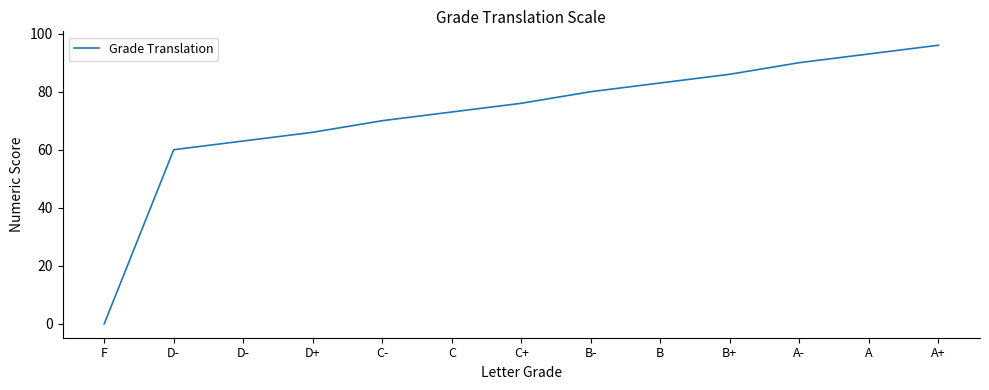

True or false: the data has more than 1 interior local peaks.

False